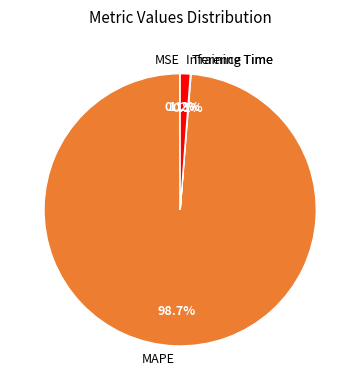

Which slice is the largest?

MAPE